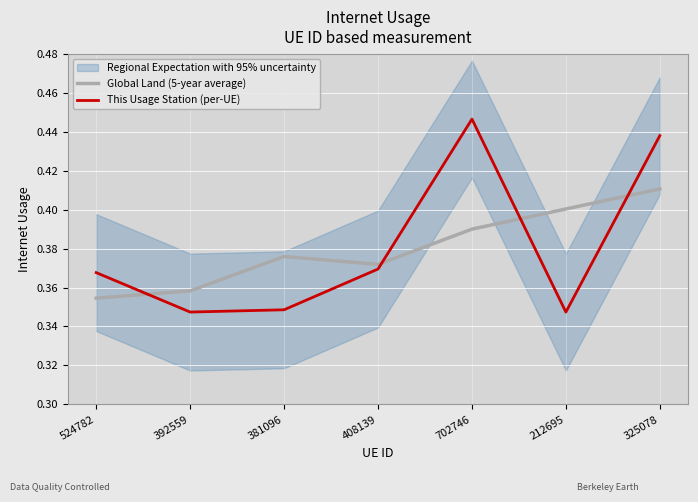

What is the label of the 2nd point from the right?

212695